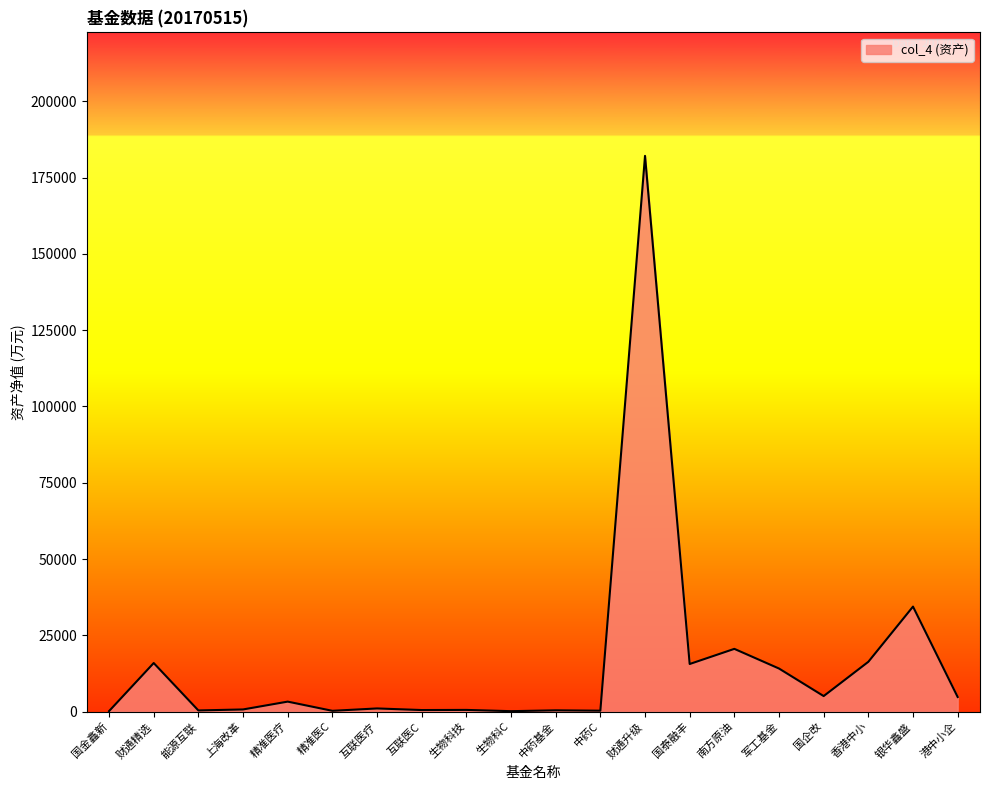

What is the difference between the values at 财通精选 and 国泰融丰?

320.9